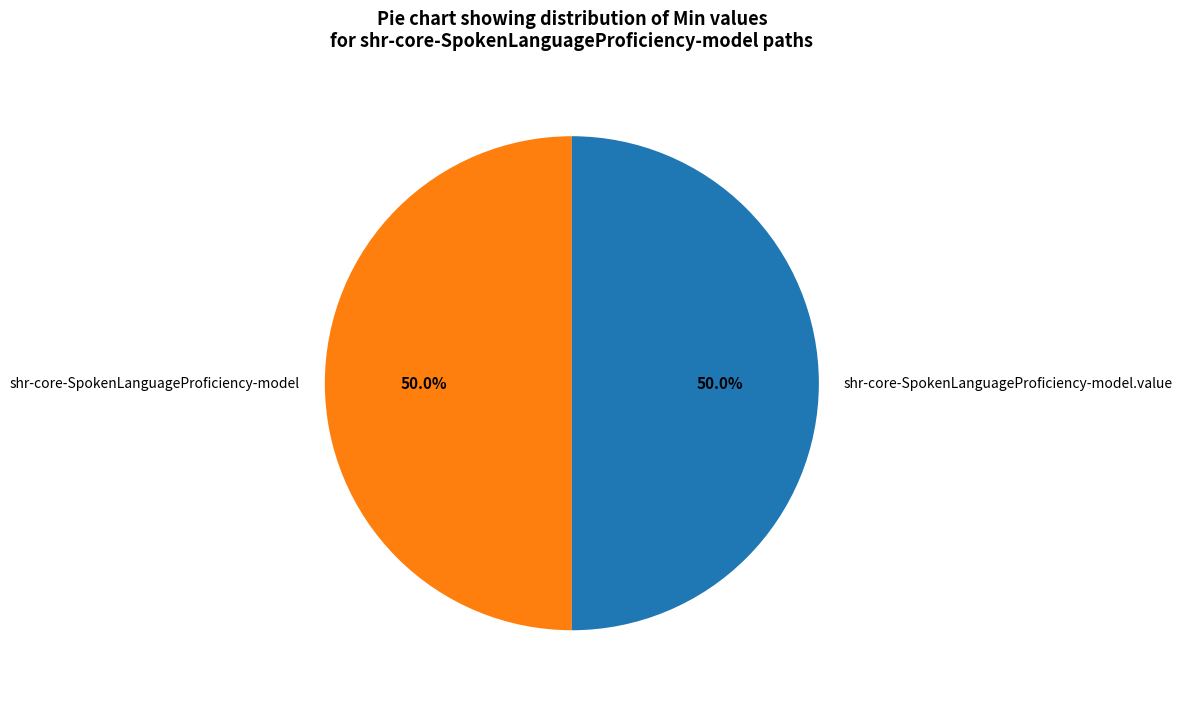

The shr-core-SpokenLanguageProficiency-model slice represents 10% of the pie. True or false?

False